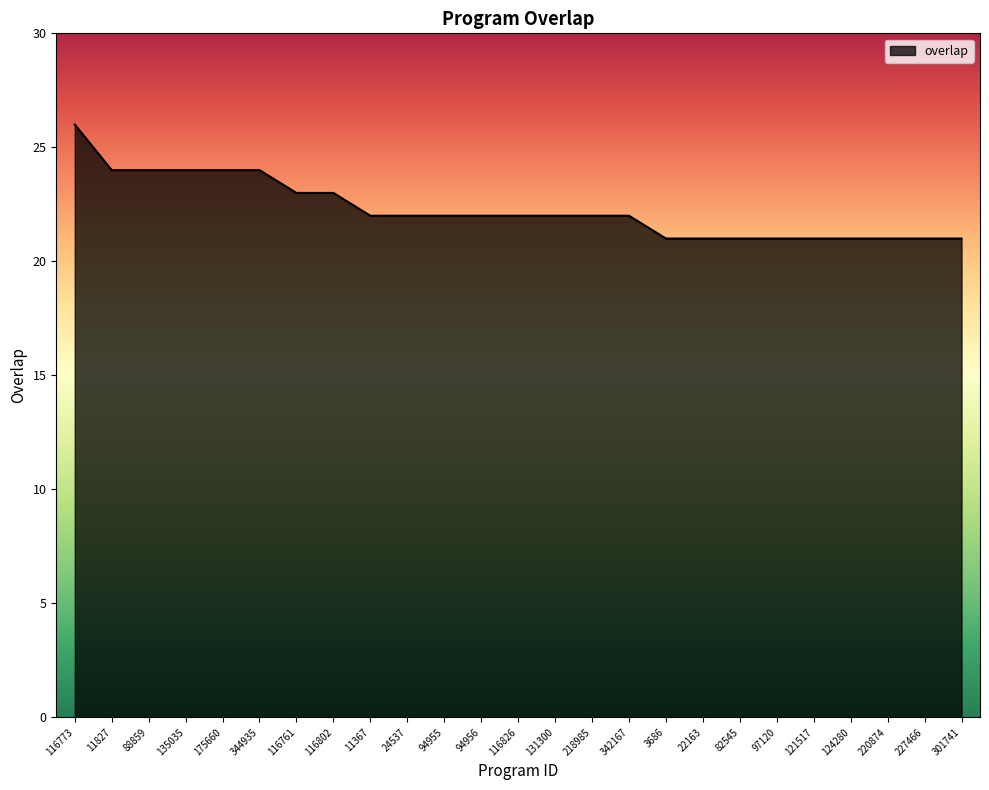

What is the greatest value displayed?

26